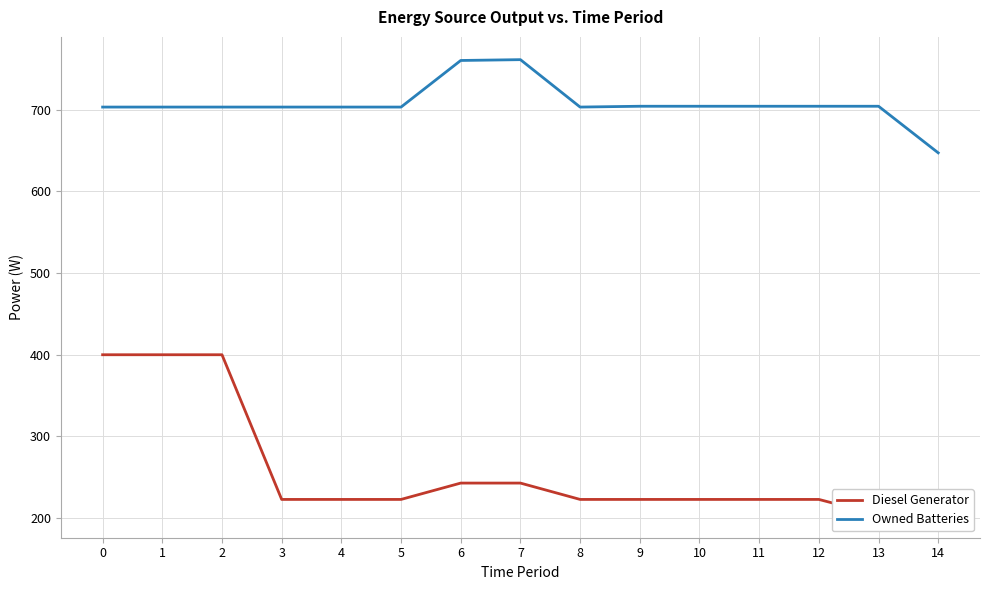

Reading left to right, list all the values displayed in this chart.

Diesel Generator: 0=400	1=400	2=400	3=223	4=223	5=223	6=243	7=243	8=223	9=223	10=223	11=223	12=223	13=204	14=204
Owned Batteries: 0=703	1=703	2=703	3=703	4=703	5=703	6=760	7=761	8=703	9=704	10=704	11=704	12=704	13=704	14=647